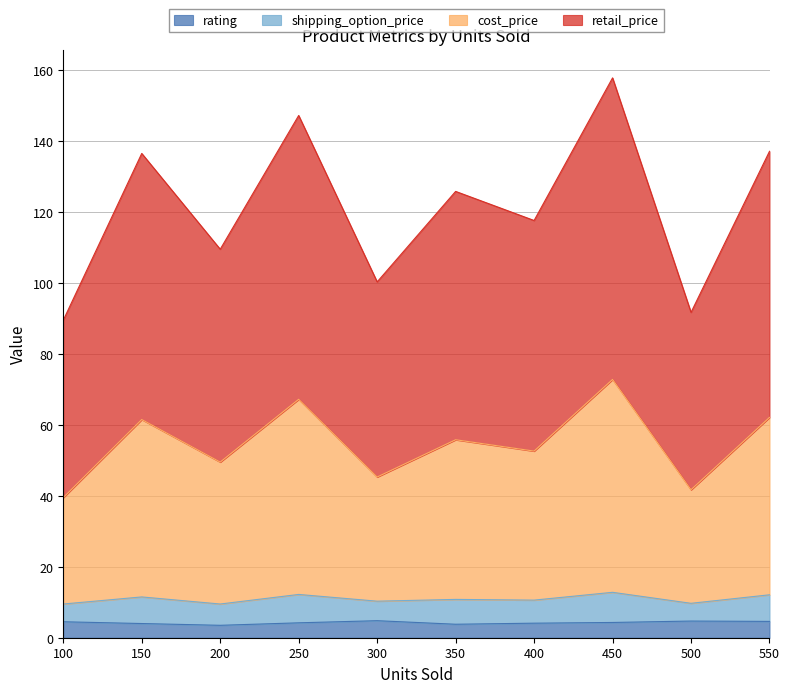

True or false: cost_price has a value of 52.6 at 400.

True